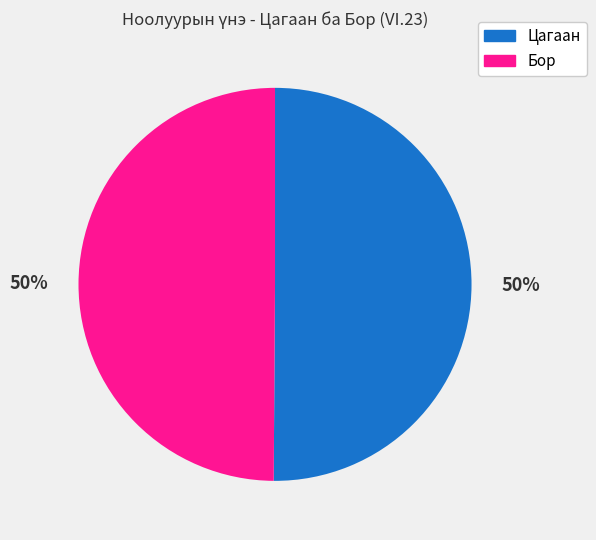

To the nearest percent, what is the difference between the largest and smallest slice percentages?

0%